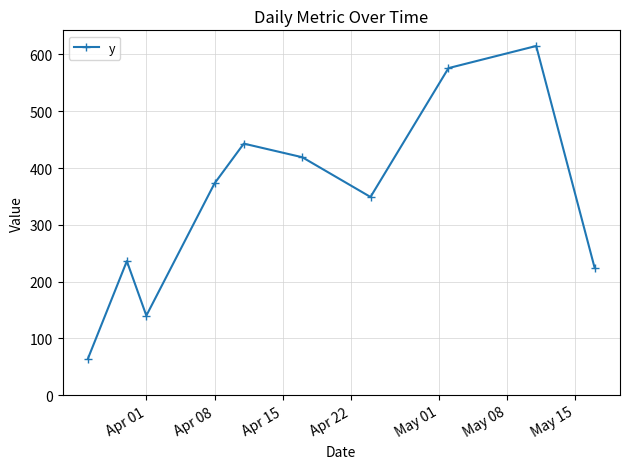

Does the chart display data point markers on the line(s)?

Yes